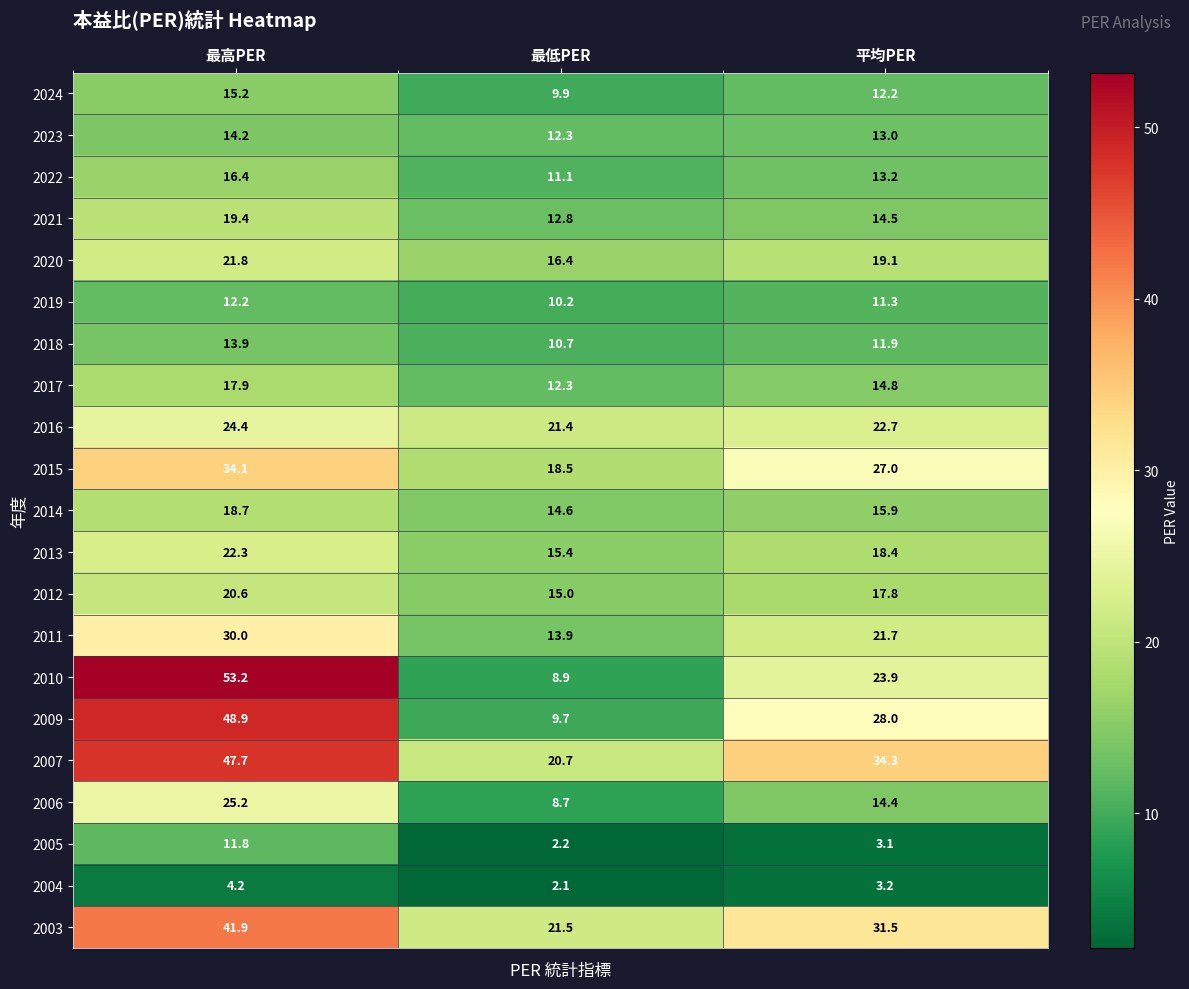

Which series changed the most between 最低PER and 平均PER?

2009